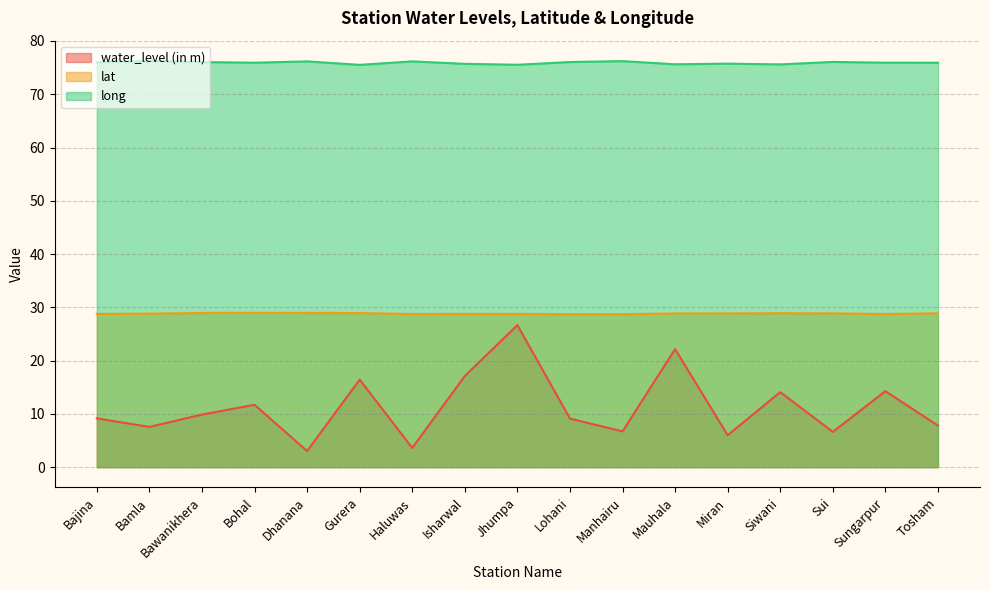

How many values in the water_level (in m) series are below 9?

7